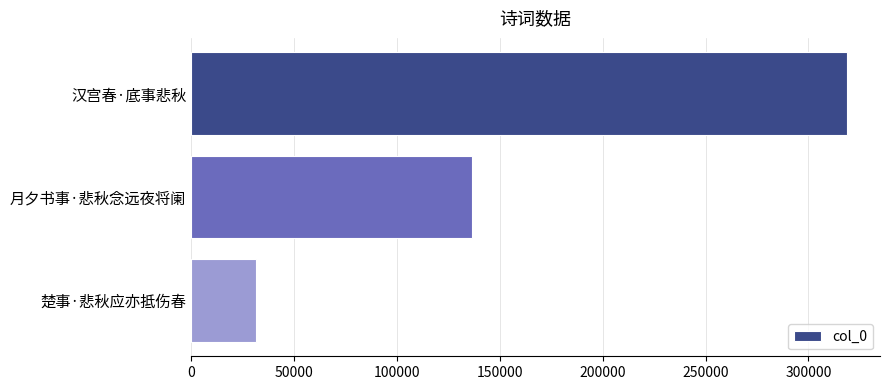

True or false: the data shows 31661 at 楚事·悲秋应亦抵伤春.

True